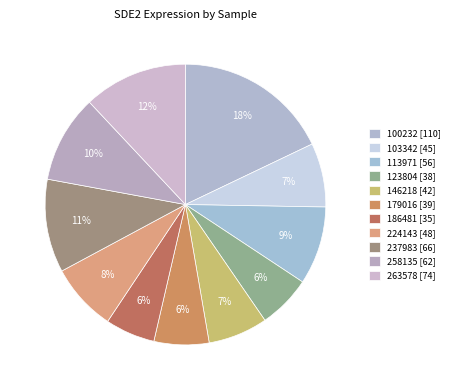

How many slices are in this pie chart?

11